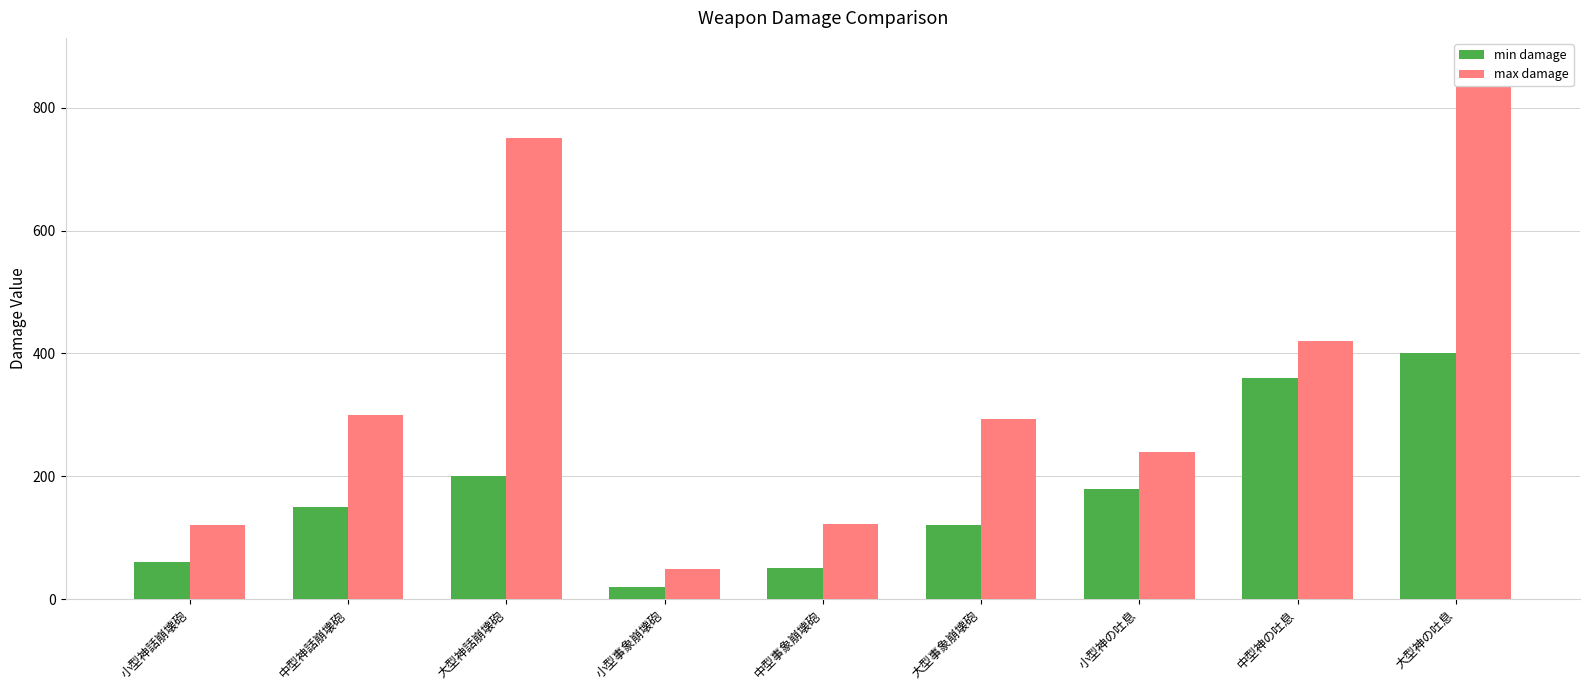

At which category is the sum across all series the highest?

大型神の吐息